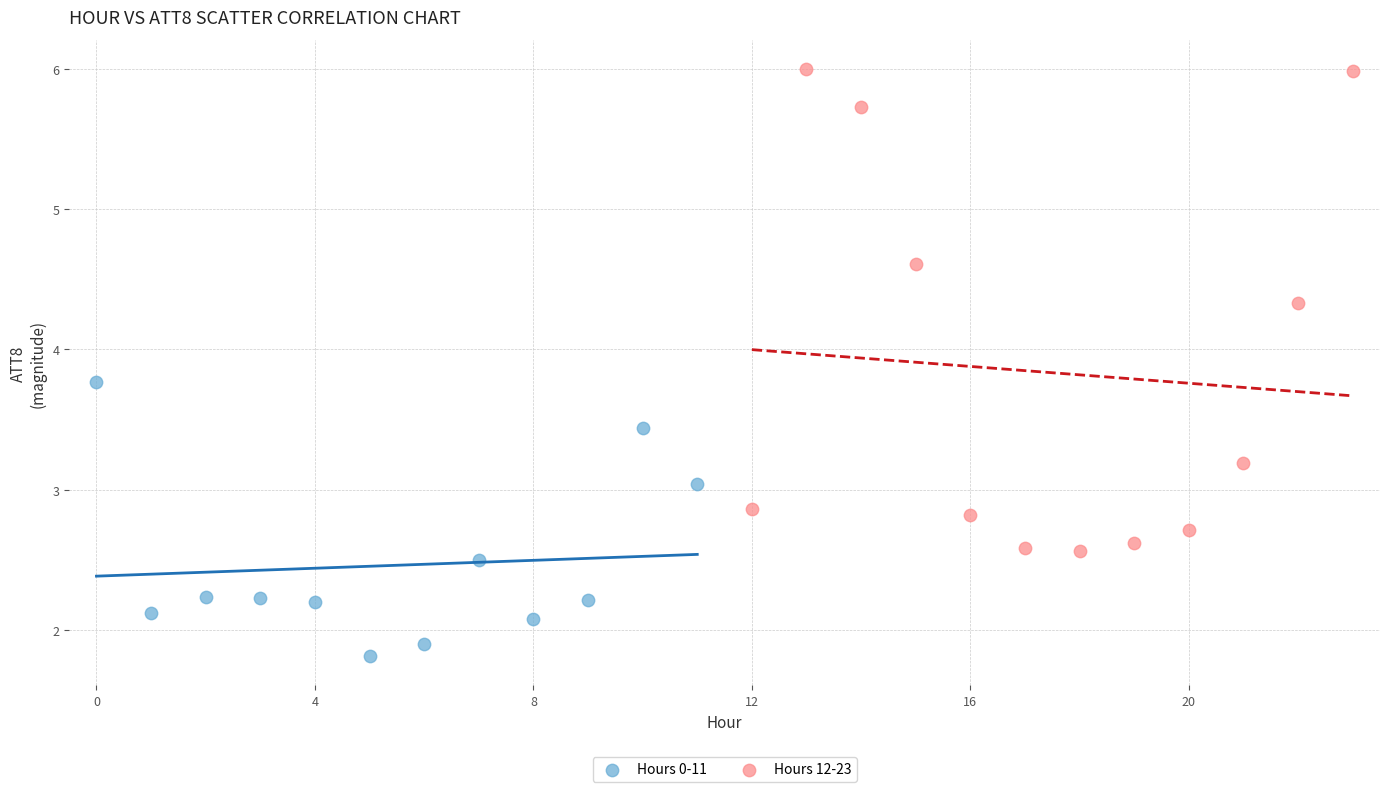

Which series contains the lowest Y value?

Hours 0-11